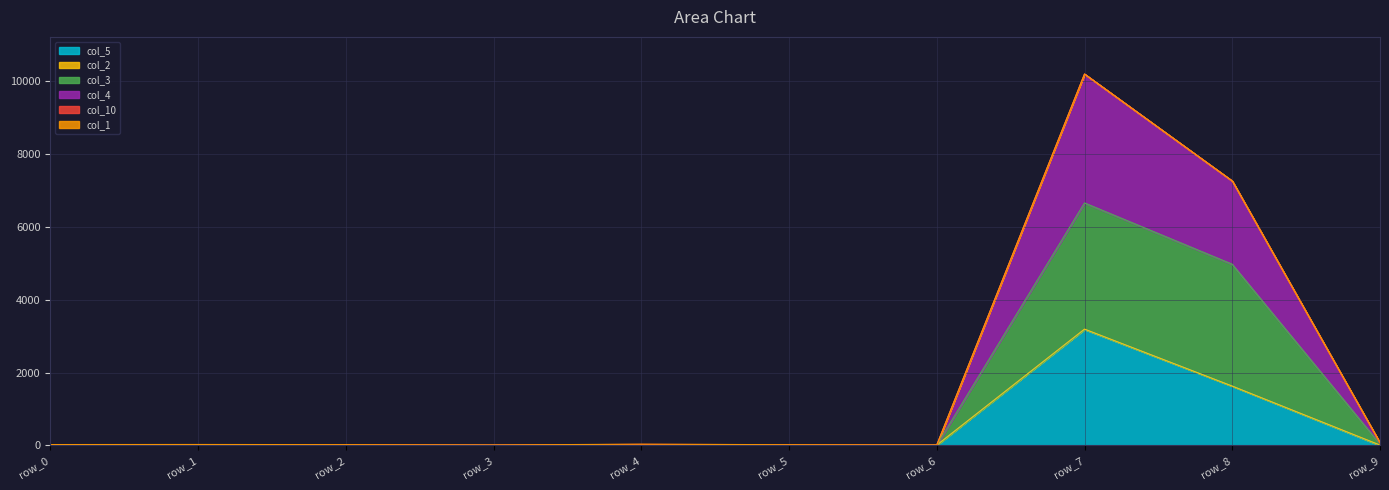

Which series has the widest spread of values?

col_4